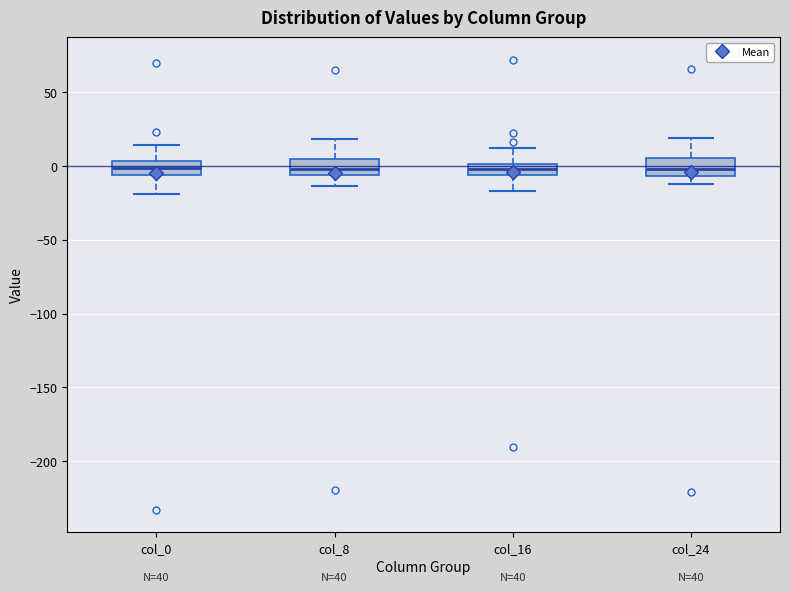

Where is the lower edge of the box for col_16 on the y-axis? The values are not printed on the chart, so give them approximately, as read against the axis.

-5